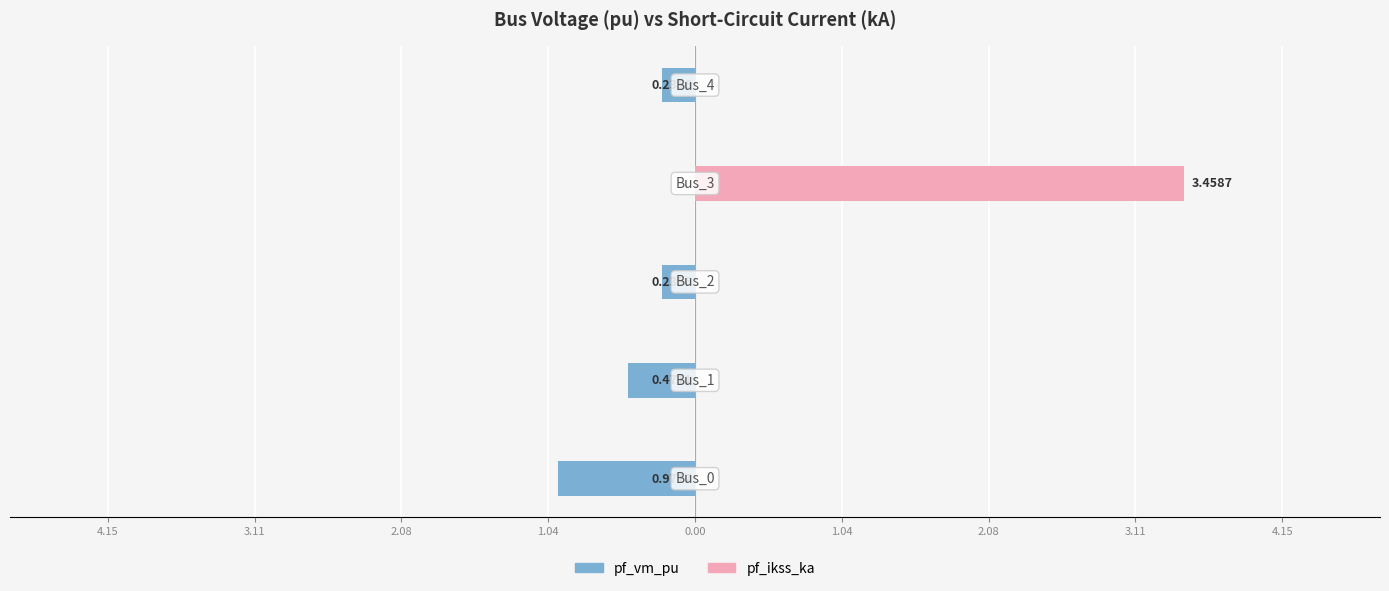

True or false: pf_vm_pu has a value of -0.1 at 3.11.

False